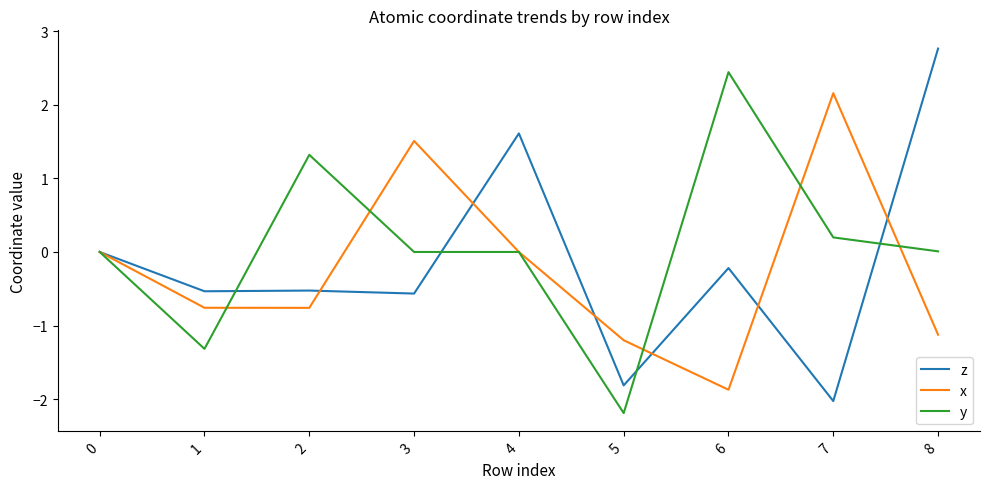

At 8, list the series in order from smallest to largest.

x, y, z